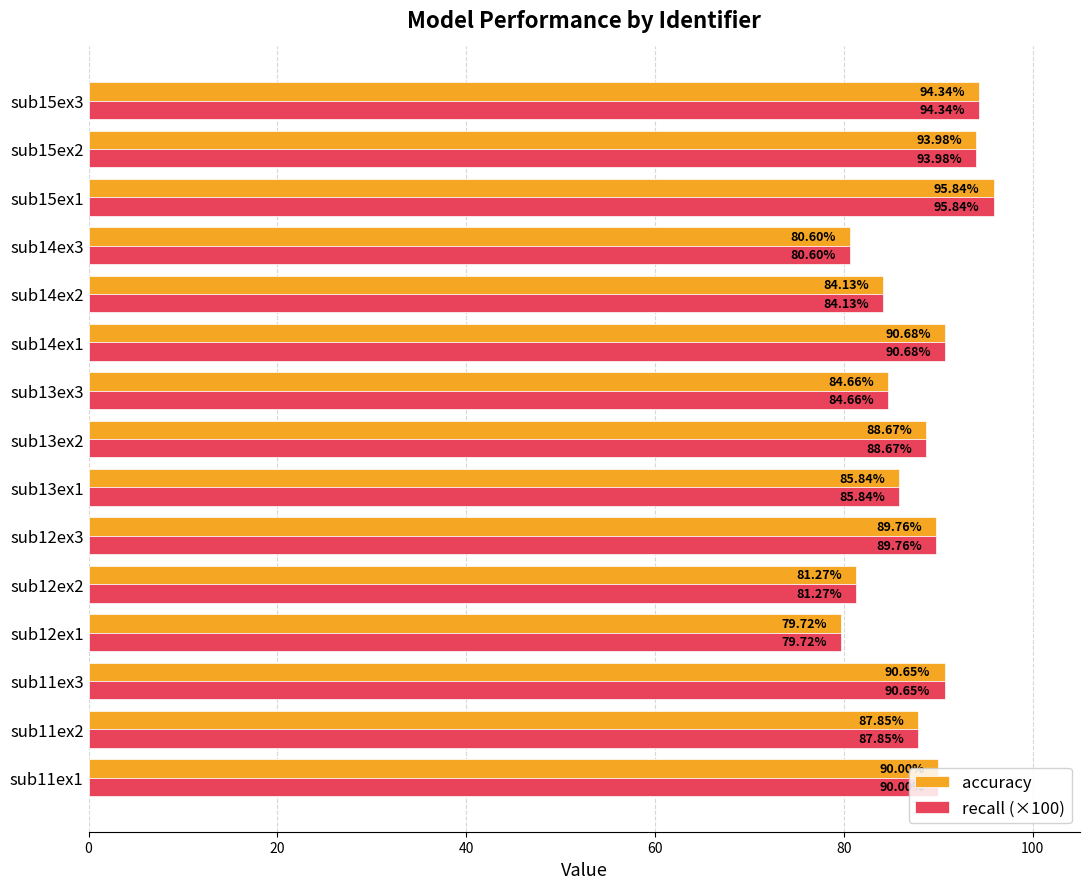

What is the sum of all accuracy values?

1318.0